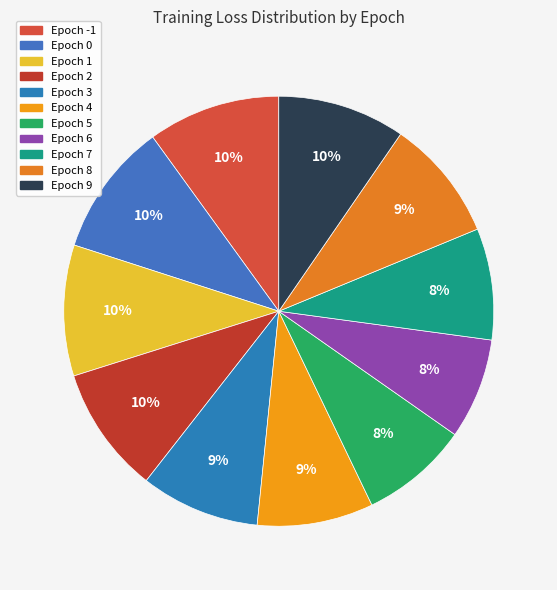

Is there any slice that represents more than half of the pie?

No